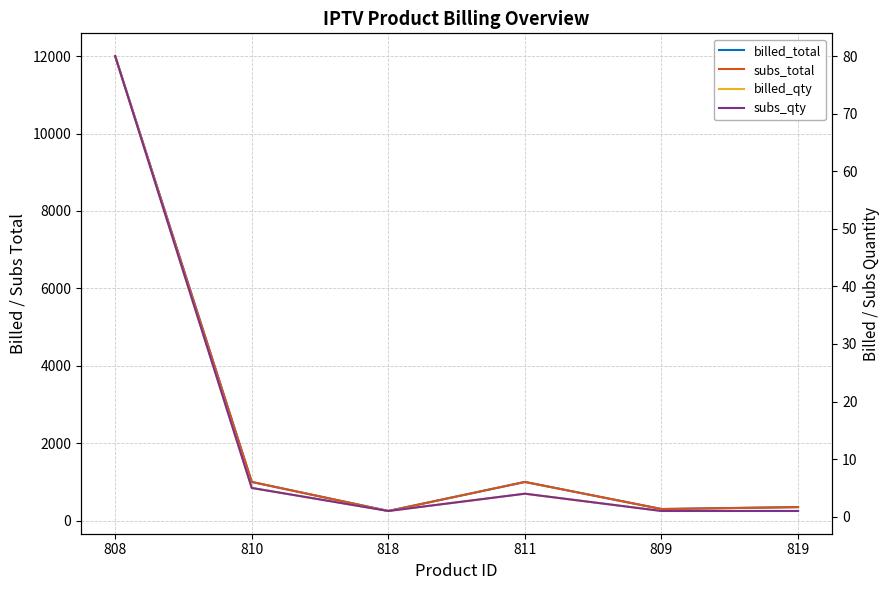

The value of subs_total at 819 is 350. True or false?

True